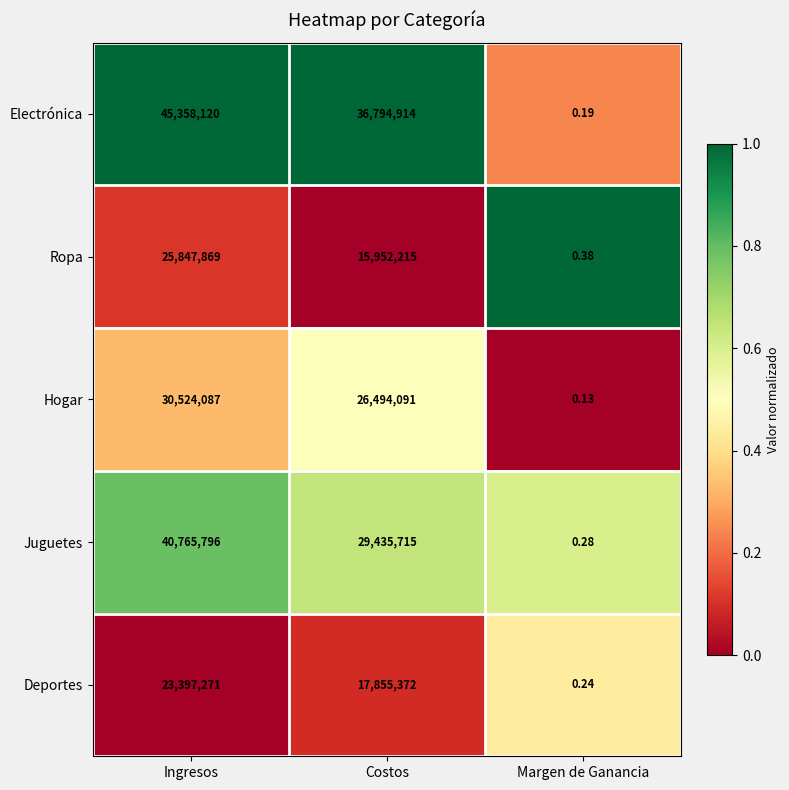

Which series has the widest spread of values?

Electrónica